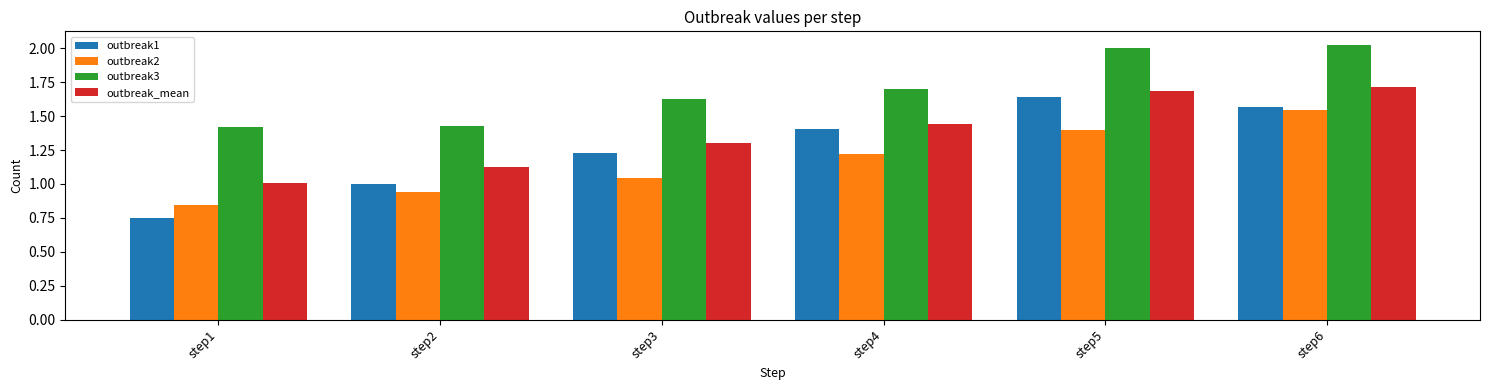

How many bars are there in each group?

4